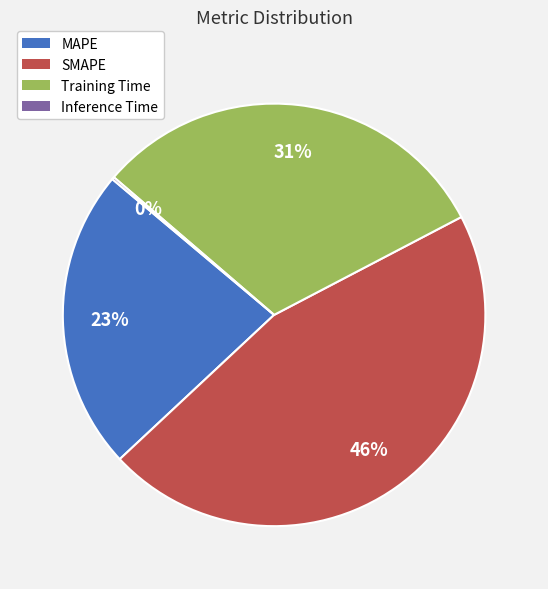

The Training Time slice represents 31% of the pie. True or false?

True